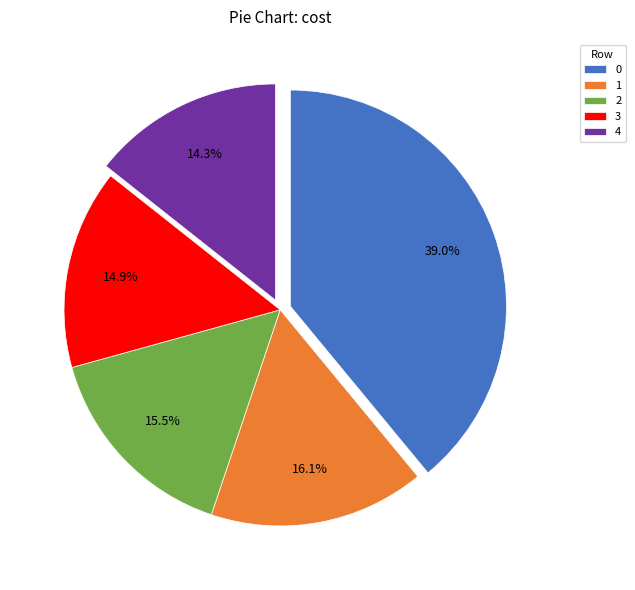

Combined, do 3 and 4 account for over 50%?

No